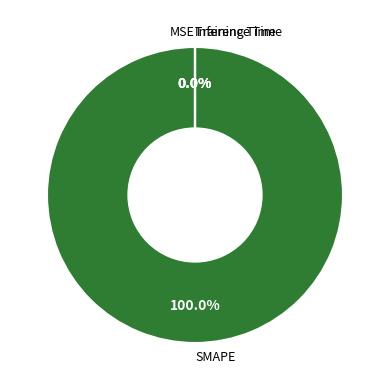

Which category has the smallest portion of the pie?

Inference Time